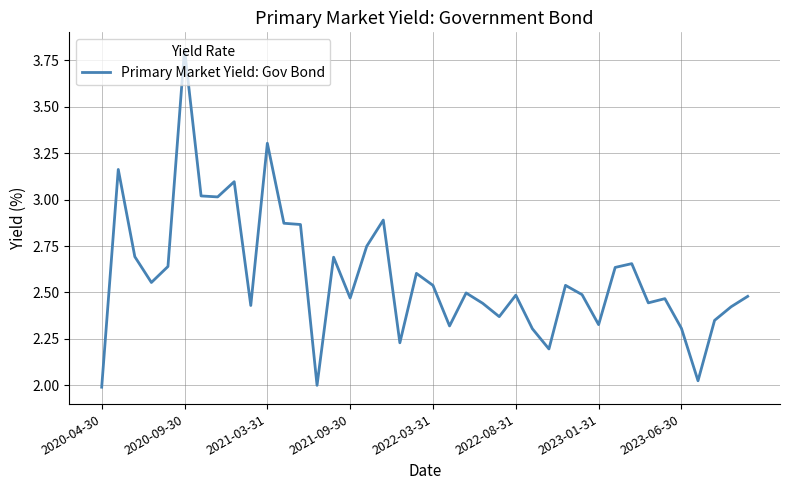

Count the number of categories in the chart.

40